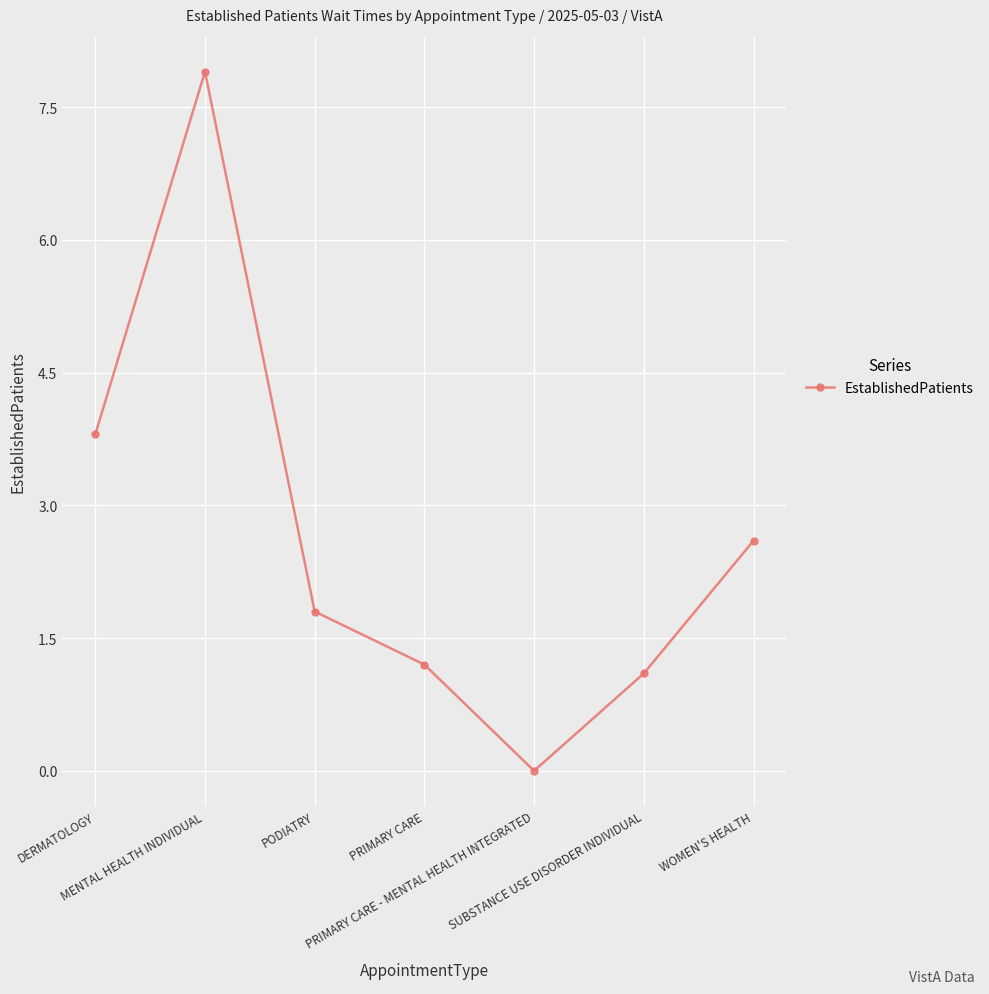

Which label corresponds to the smallest value in the chart?

PRIMARY CARE - MENTAL HEALTH INTEGRATED